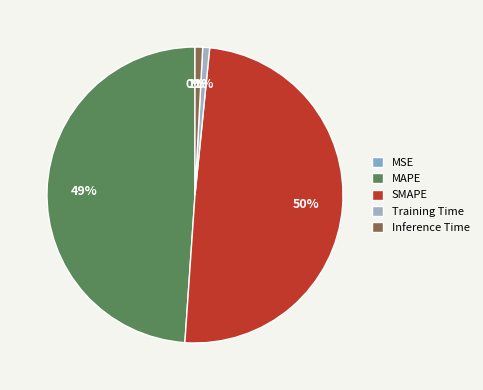

The SMAPE slice represents 50% of the pie. True or false?

True